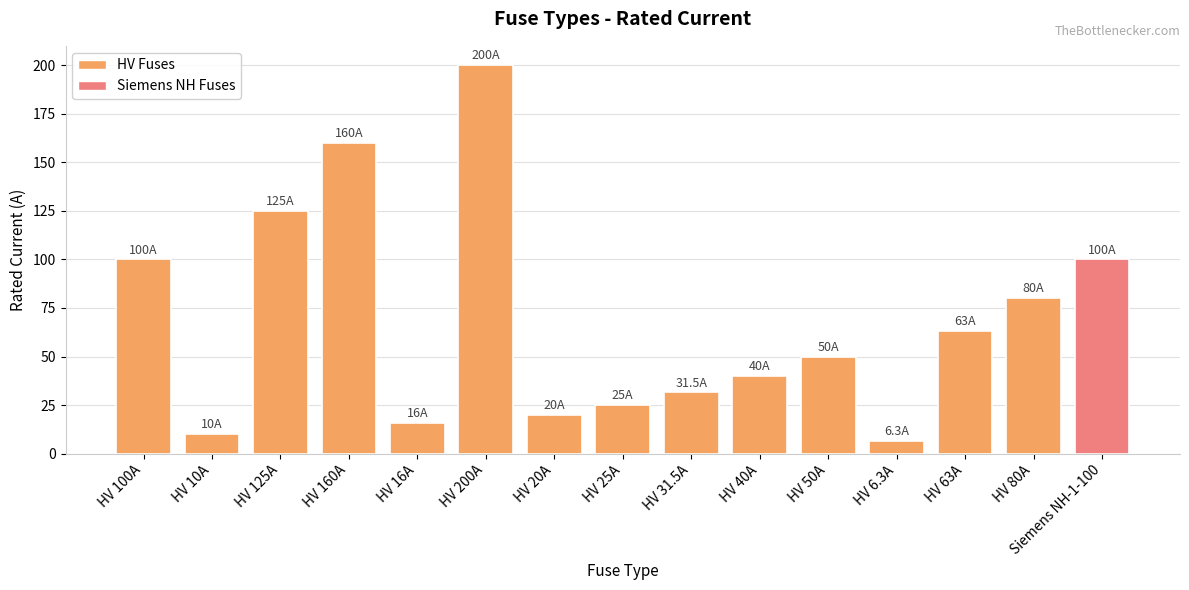

What is the change in value from HV 80A to Siemens NH-1-100?

+20.0